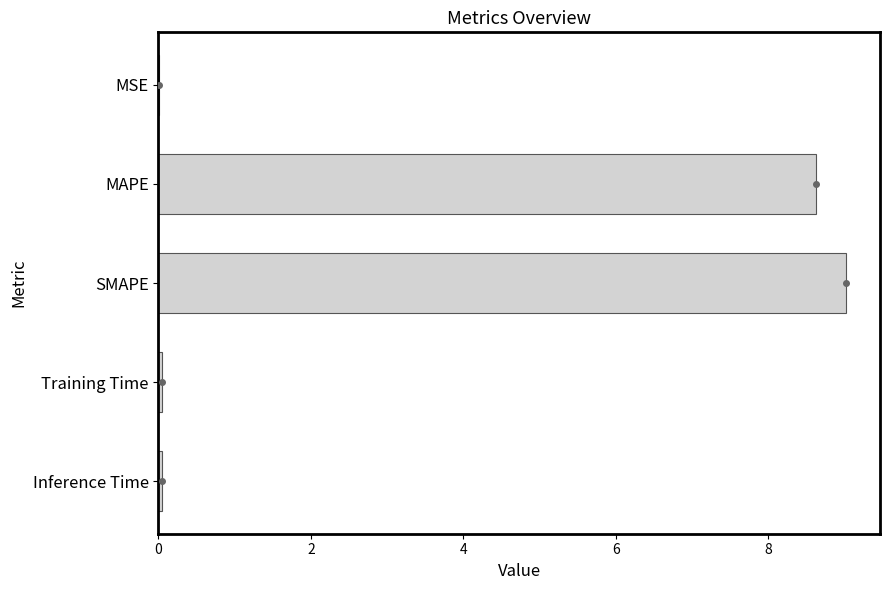

True or false: the data shows 8.6 at MAPE.

True